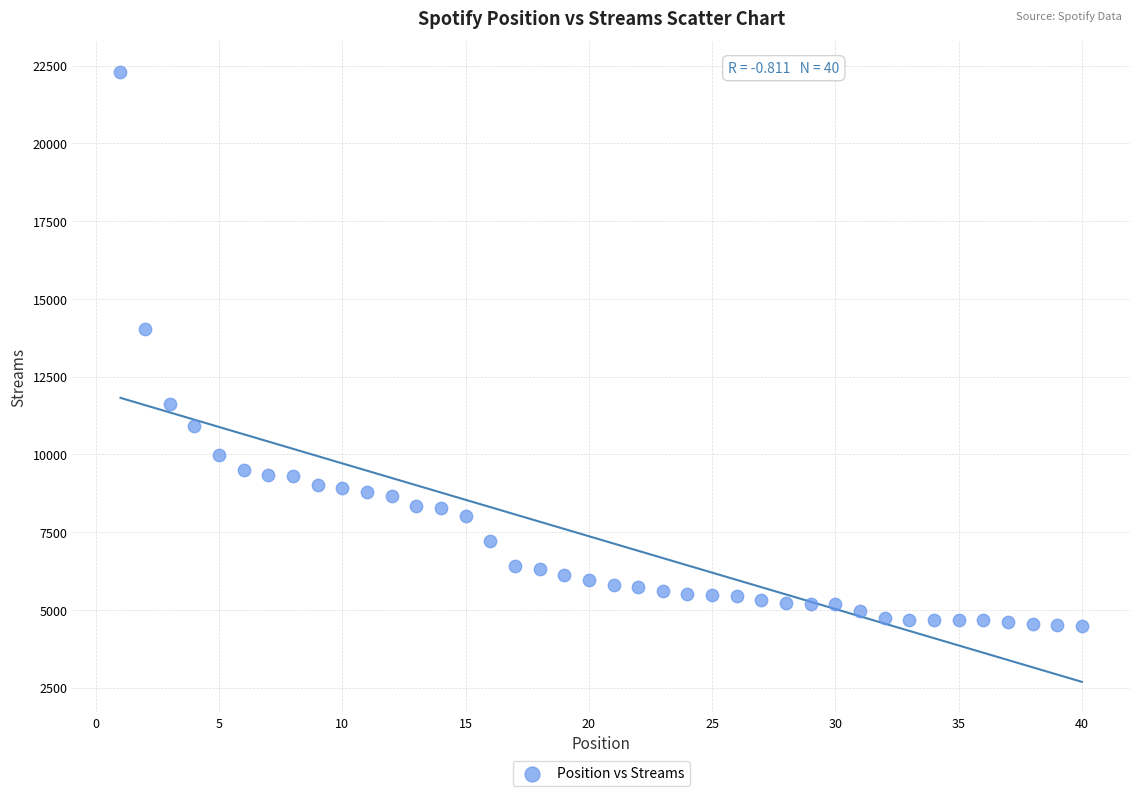

What Y value in the scatter plot is closest to 13404?

14019